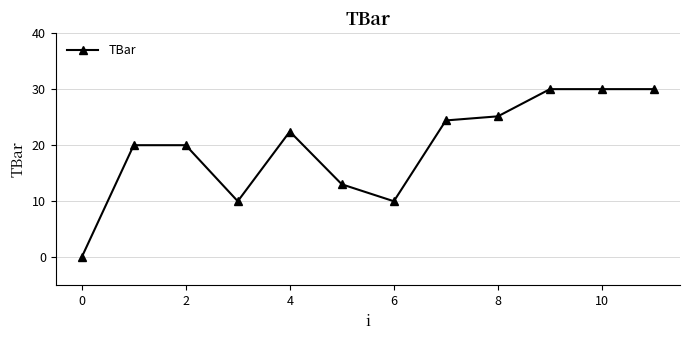

Reading right to left, transcribe all the data shown in this chart.

30.0	30.0	30.0	25.1	24.4	10.0	13.0	22.4	10.0	20.0	20.0	0.0